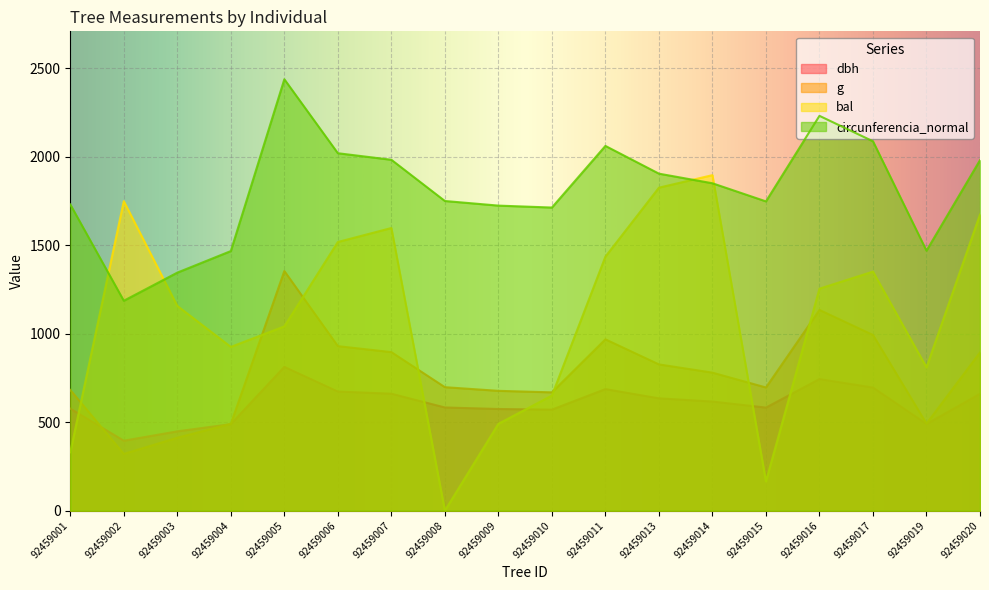

How many intersections are there between g and dbh?

2